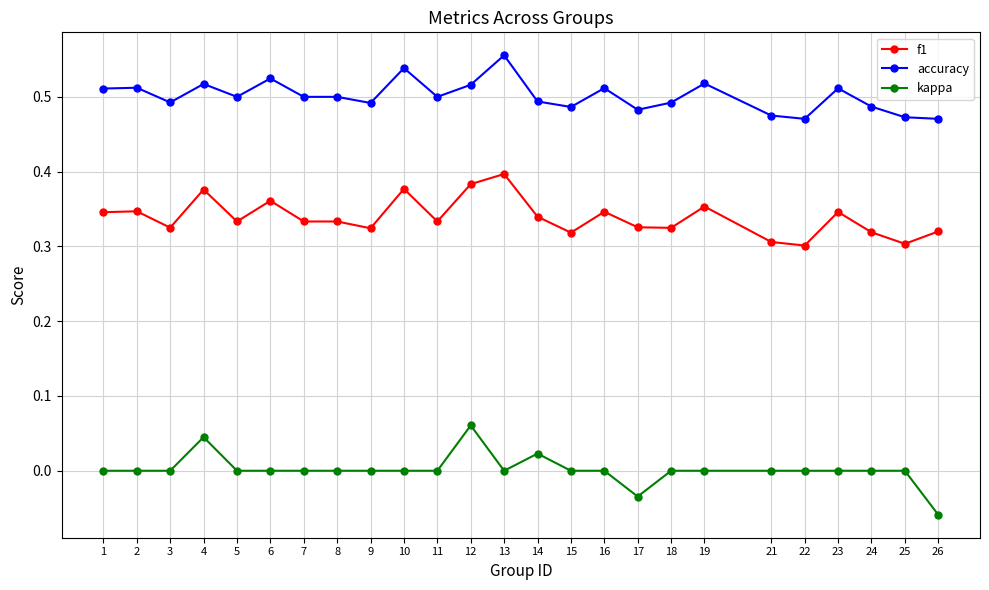

What is the total value across all series at 15?

0.8